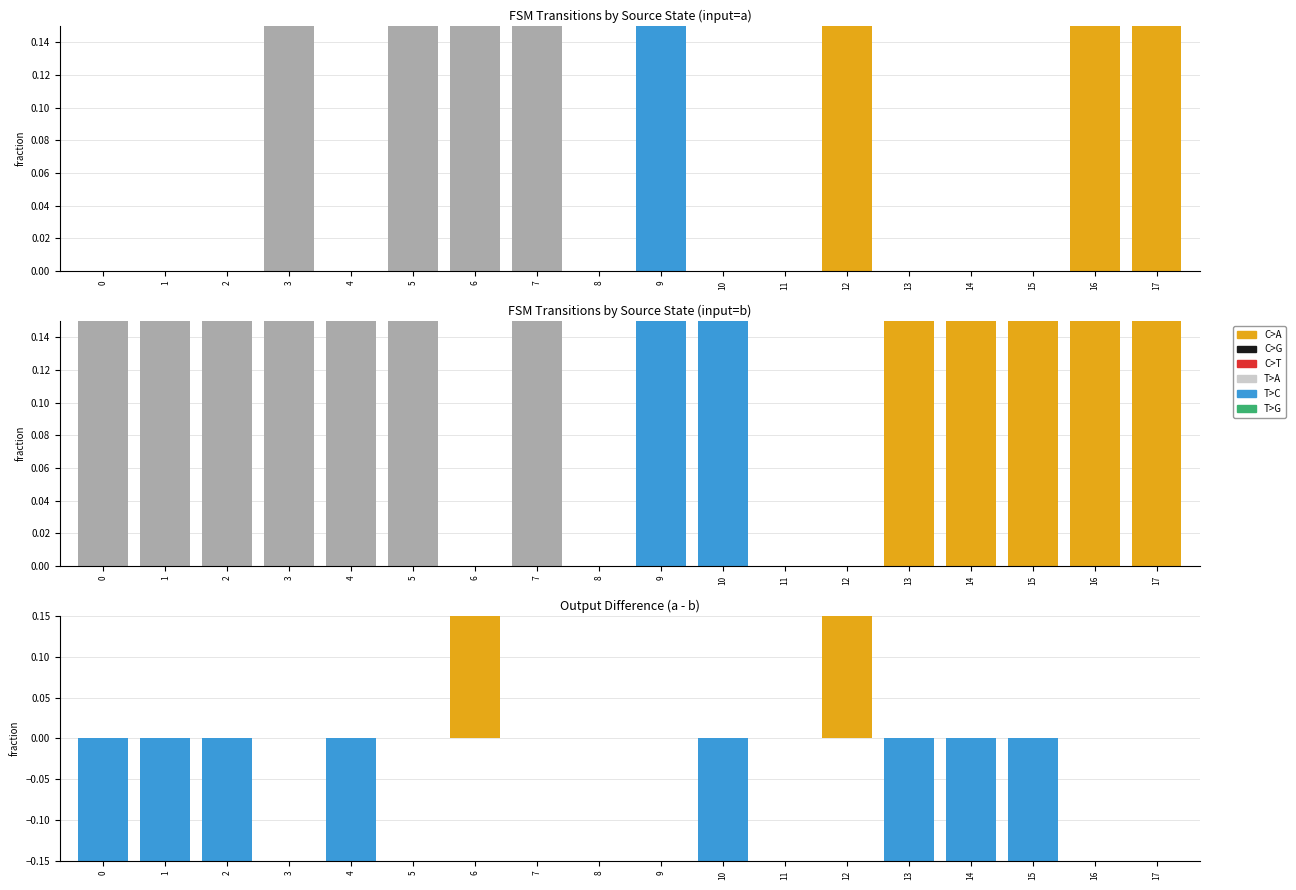

At which category is the sum across all series the highest?

3